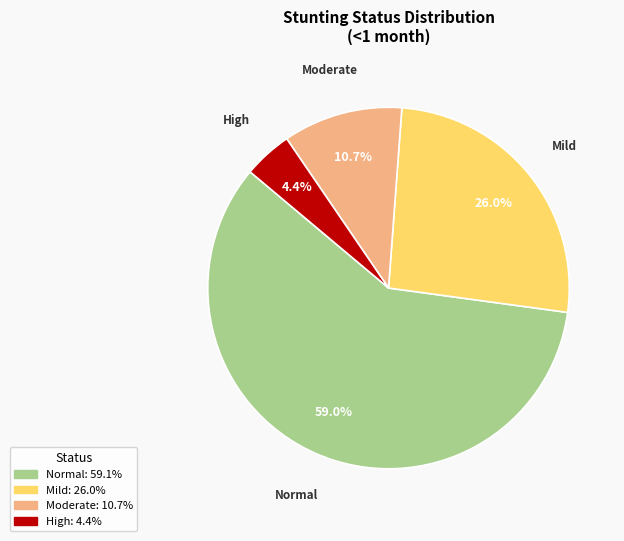

Is there a majority slice in this chart?

Yes